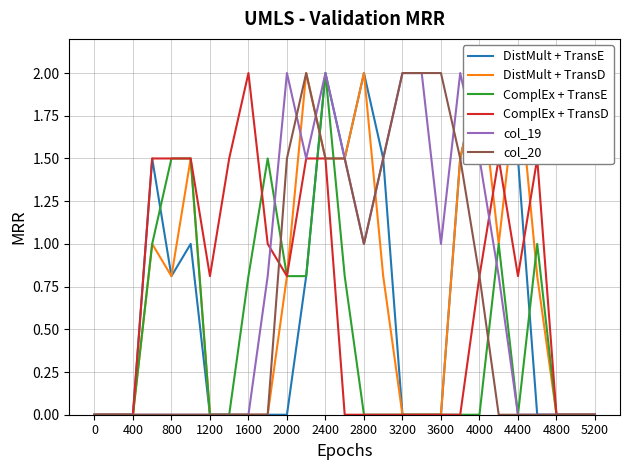

The value of ComplEx + TransE at 2800 is 0.0. True or false?

True